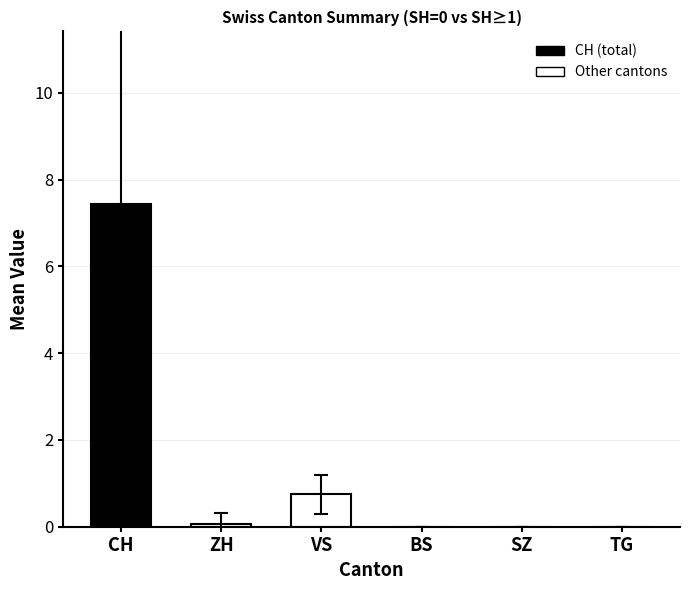

At which label is the value closest to 3?

VS